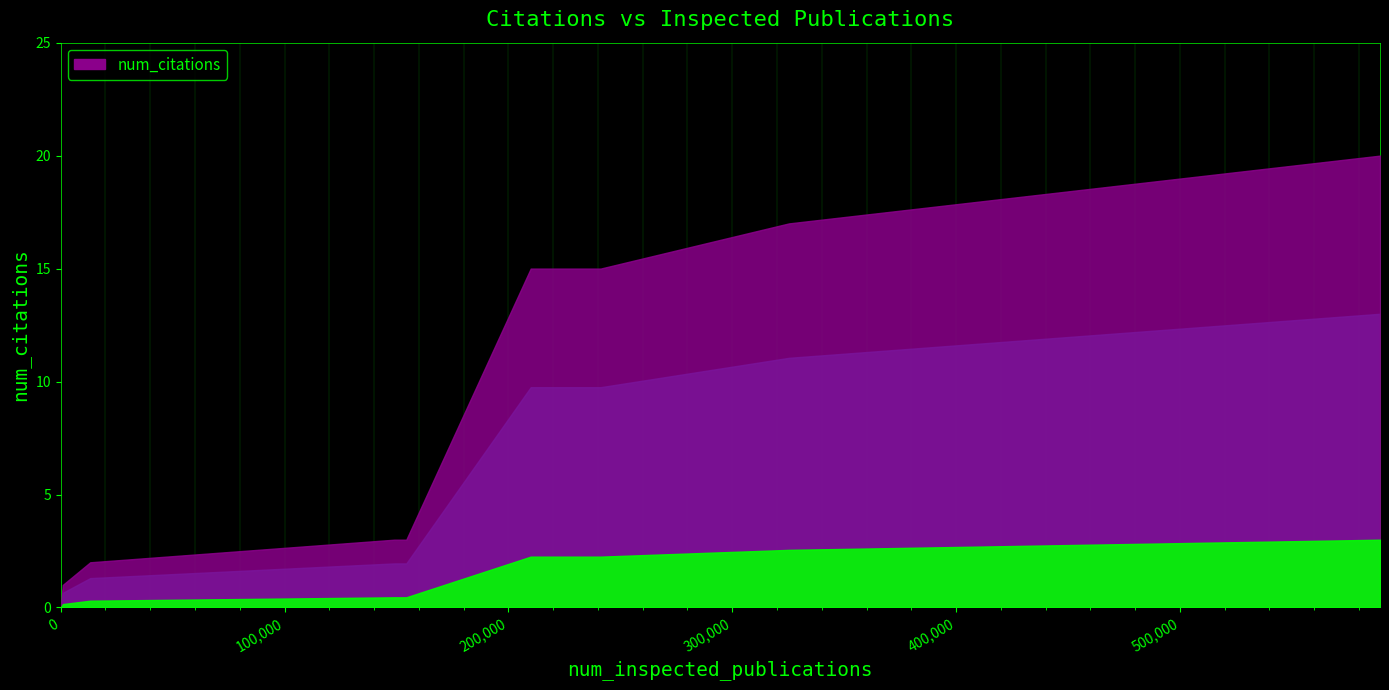

The value at 5 is 20. True or false?

False